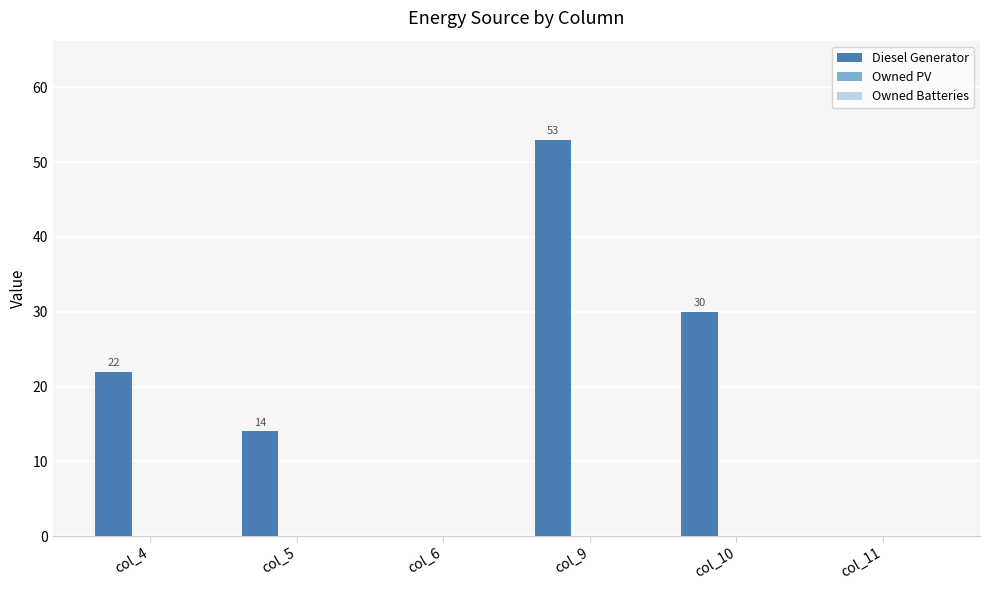

Which category has the highest value across all series?

col_9